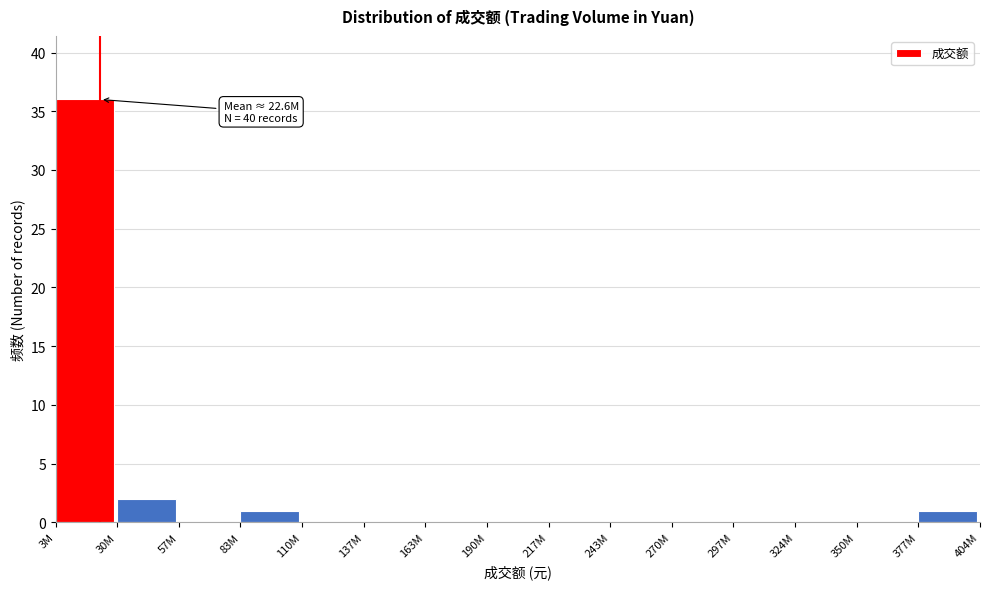

Reading right to left, list all the values displayed in this chart.

377M=1	350M=0	324M=0	297M=0	270M=0	243M=0	217M=0	190M=0	163M=0	137M=0	110M=0	83M=1	57M=0	30M=2	3M=36